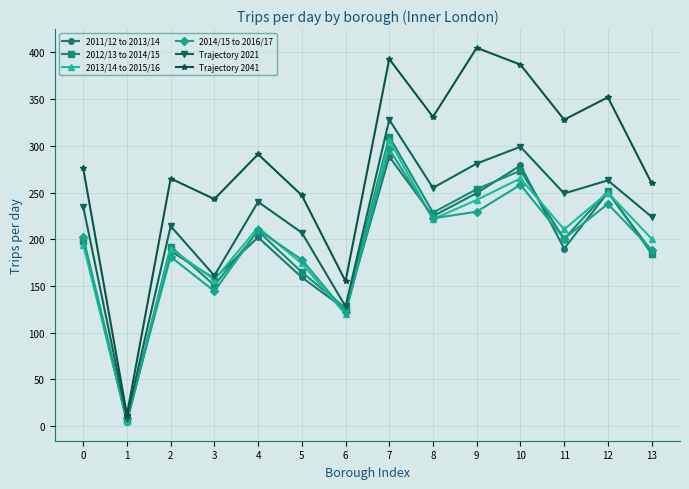

What is the sum of the Trajectory 2021 values at 6 and 13?

352.0